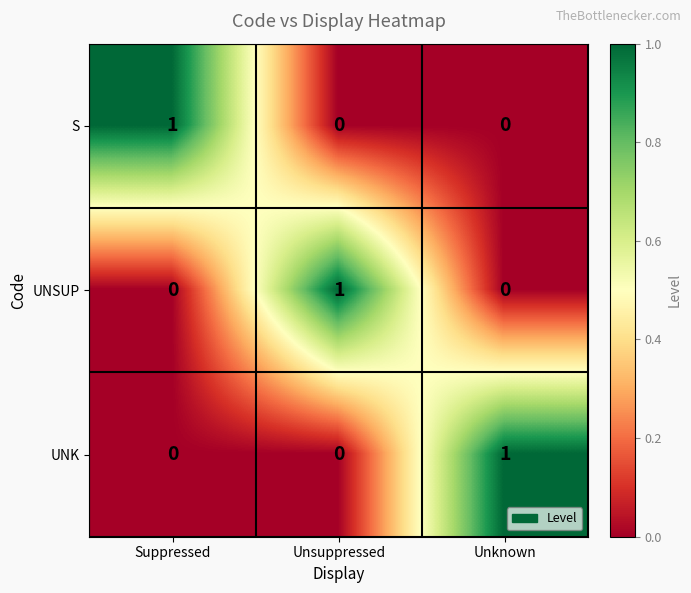

The UNSUP series shows 1 at Unsuppressed. True or false?

True